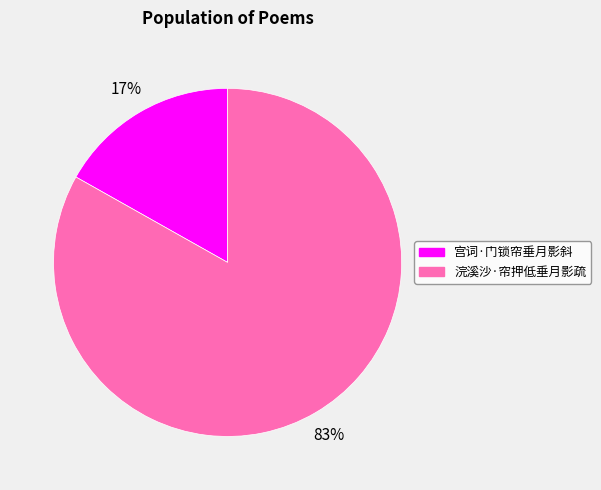

To the nearest percent, what is the difference between the largest and smallest slice percentages?

66%